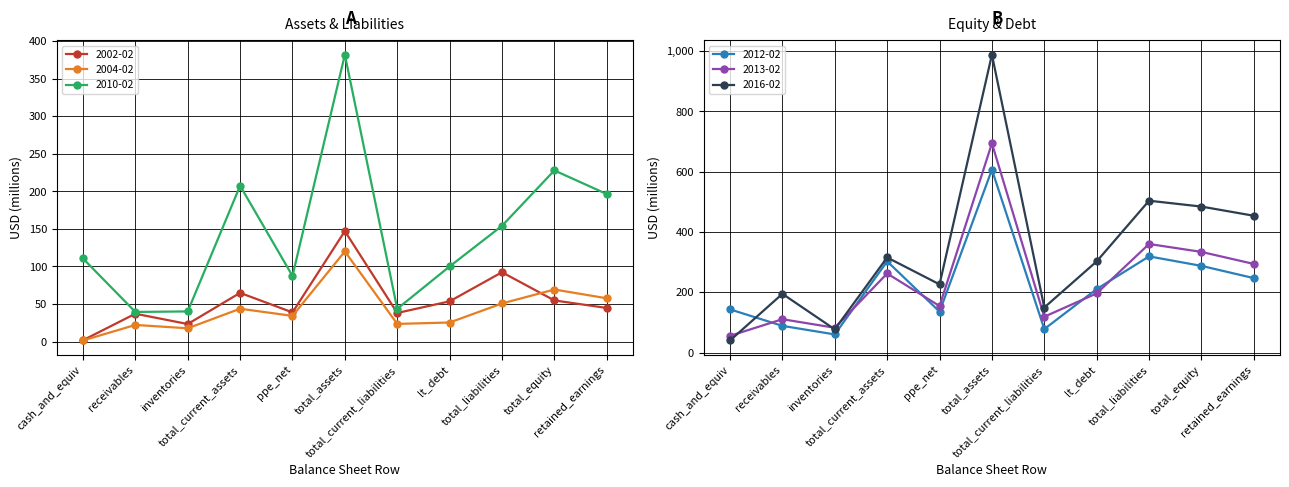

Is this an area chart (filled region under the line)?

No